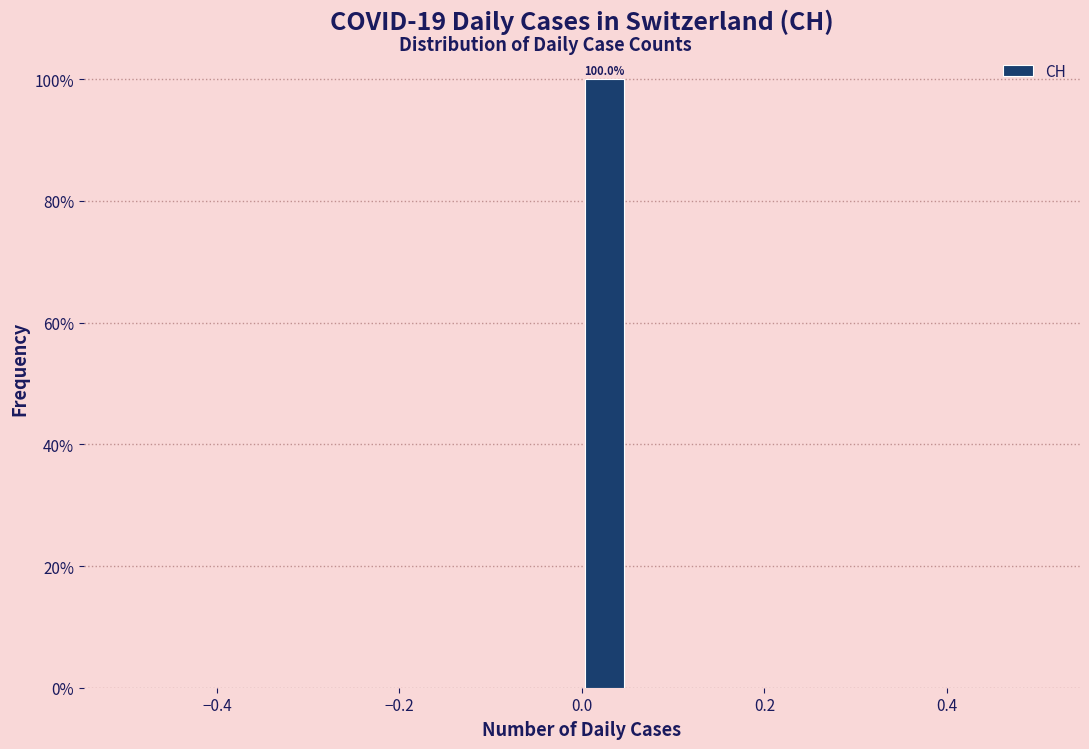

Around what value on the x-axis is the tallest bar? Give the approximate position of its centre, as read against the axis.

0.02